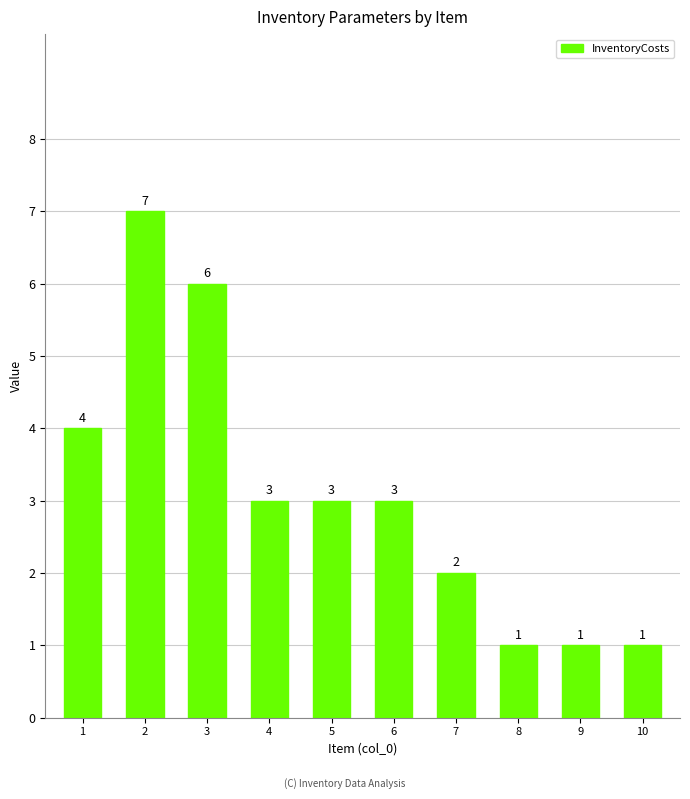

What is the difference between the maximum and minimum values?

6